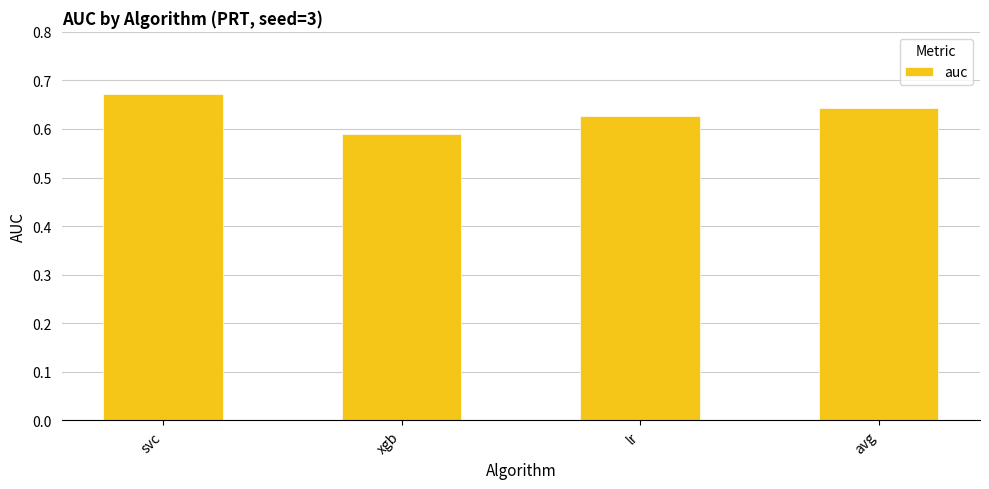

What is the label of the 2nd bar from the right?

lr